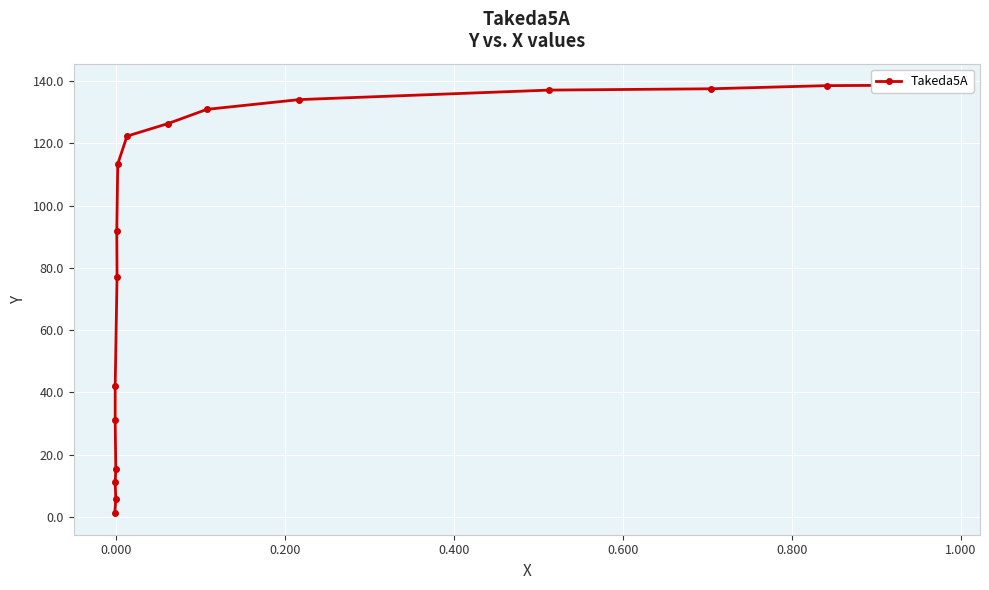

What is the difference between the maximum and minimum values?

137.5